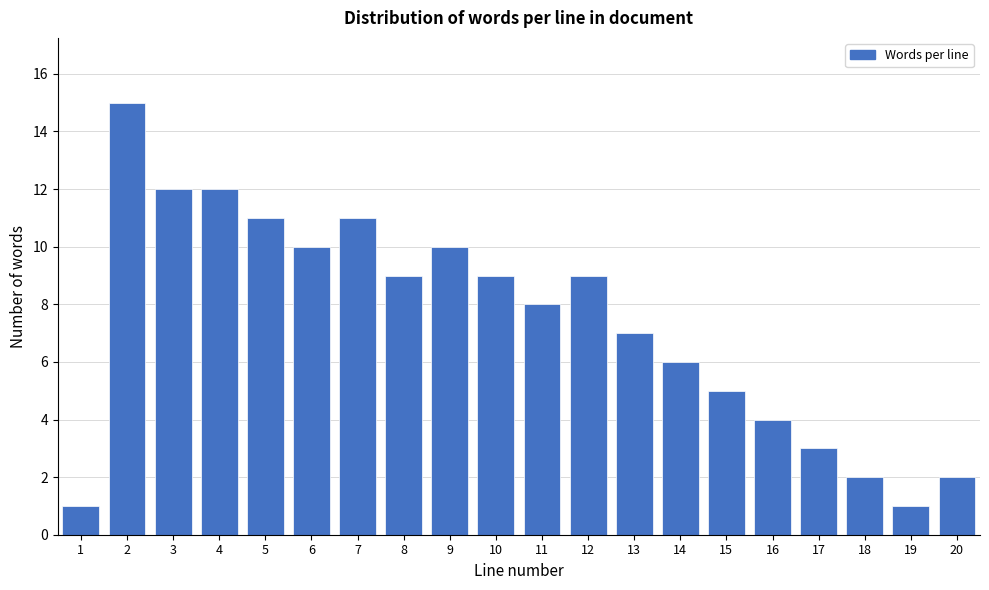

Reading left to right, extract all data points from this chart.

1	15	12	12	11	10	11	9	10	9	8	9	7	6	5	4	3	2	1	2